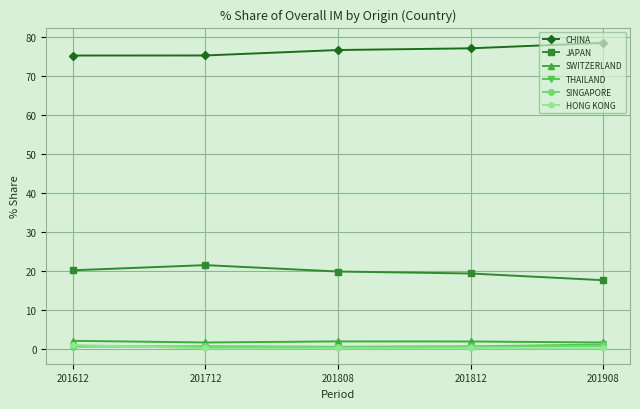

True or false: JAPAN and SWITZERLAND intersect in this chart.

False